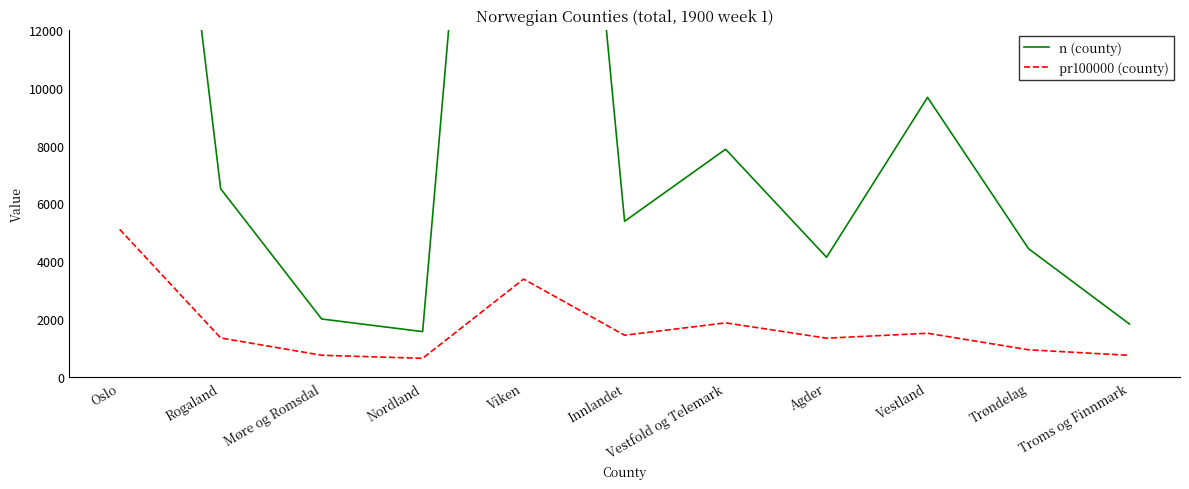

At which category is the sum across all series the highest?

Viken